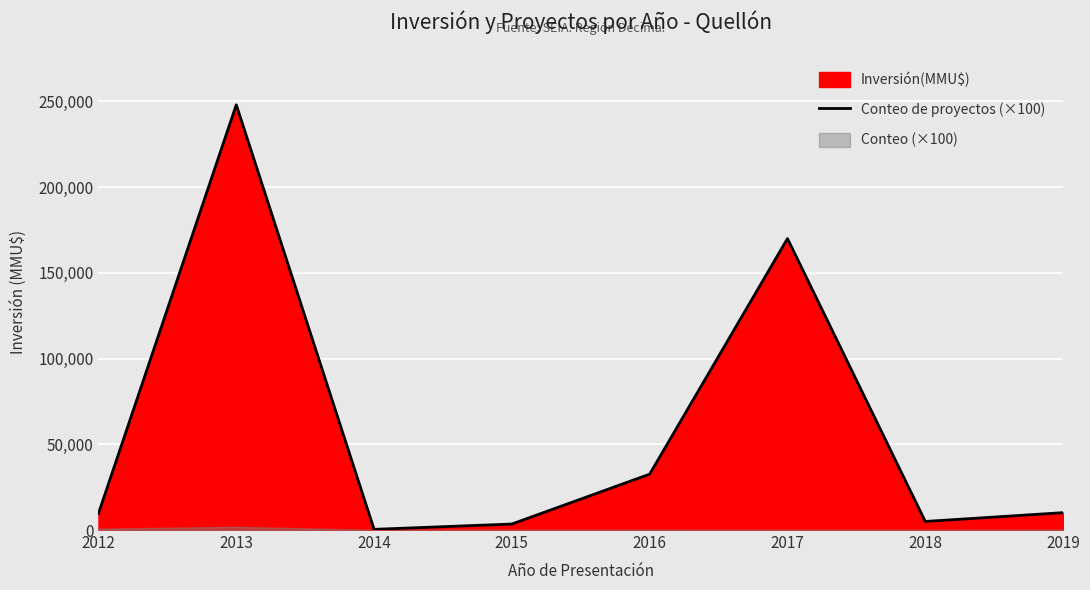

Where does the data first go above 10129?

2013